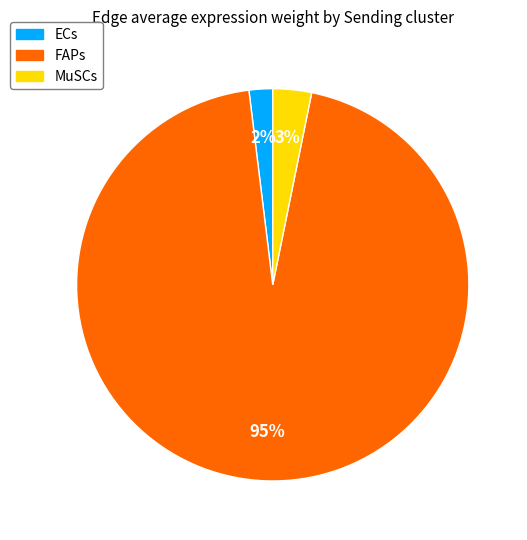

Rank the categories by value from lowest to highest.

ECs, MuSCs, FAPs